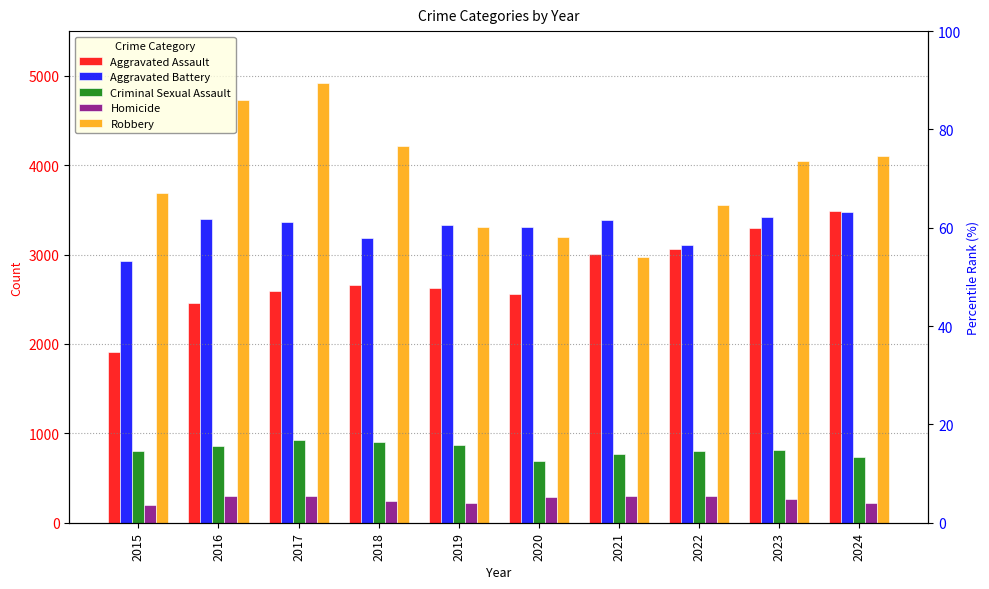

Which series has the widest spread of values?

Robbery